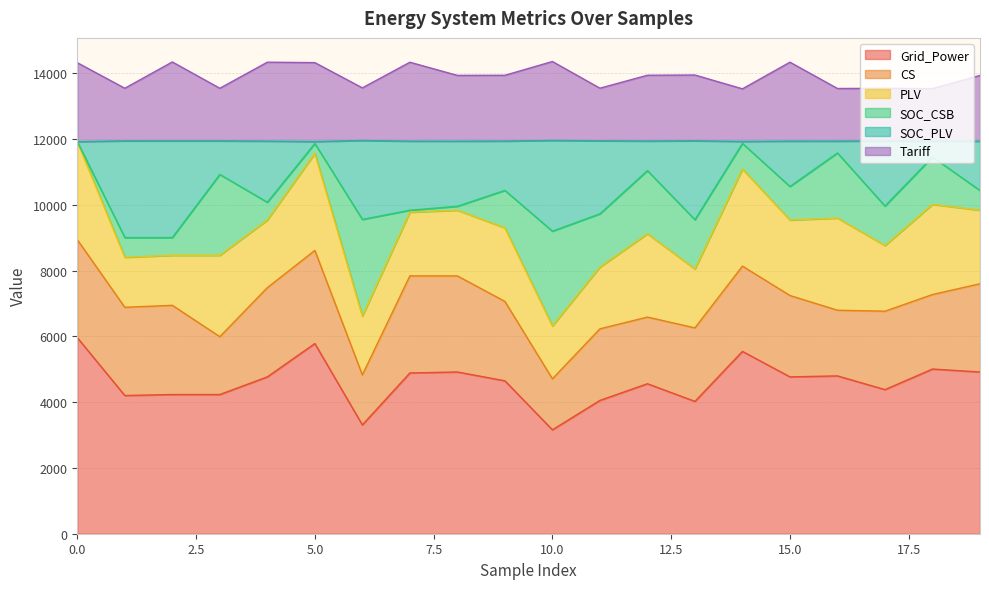

What is the minimum value for Grid_Power?

3159.5